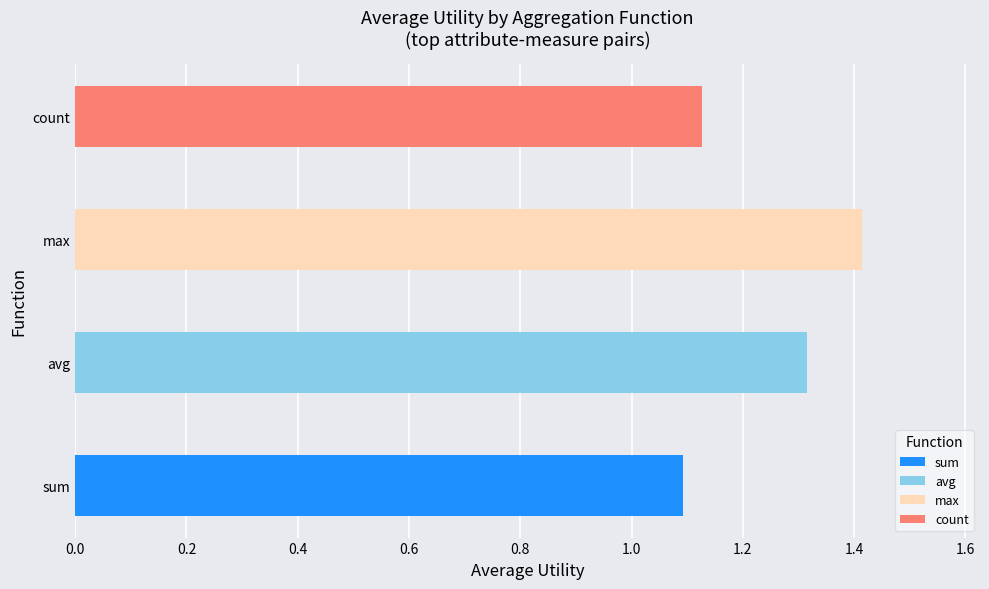

True or false: the data shows 1.4 at max.

True